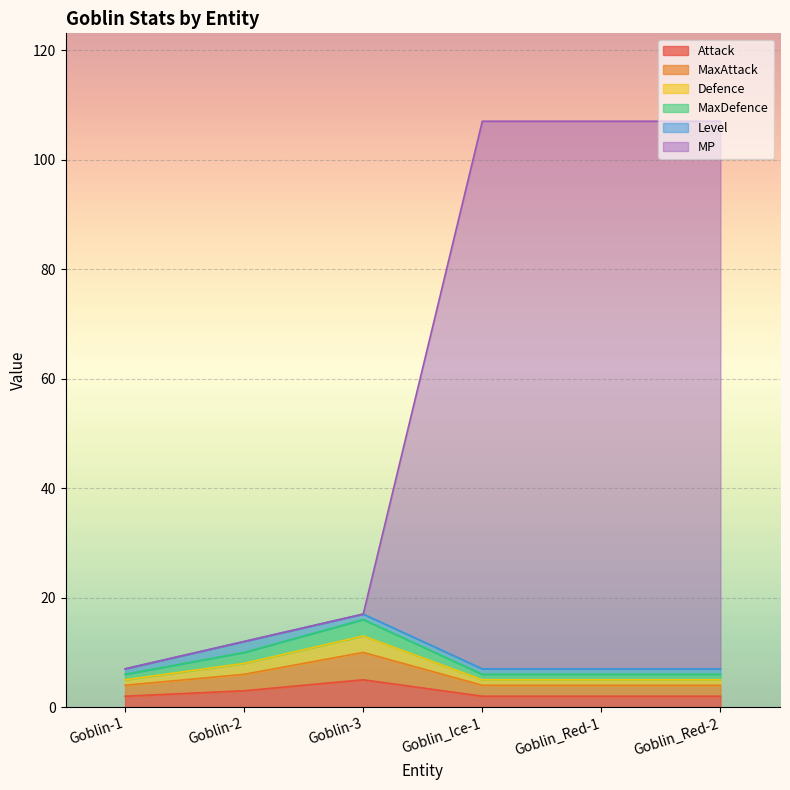

Which category has the lowest value in the MP series?

Goblin-1